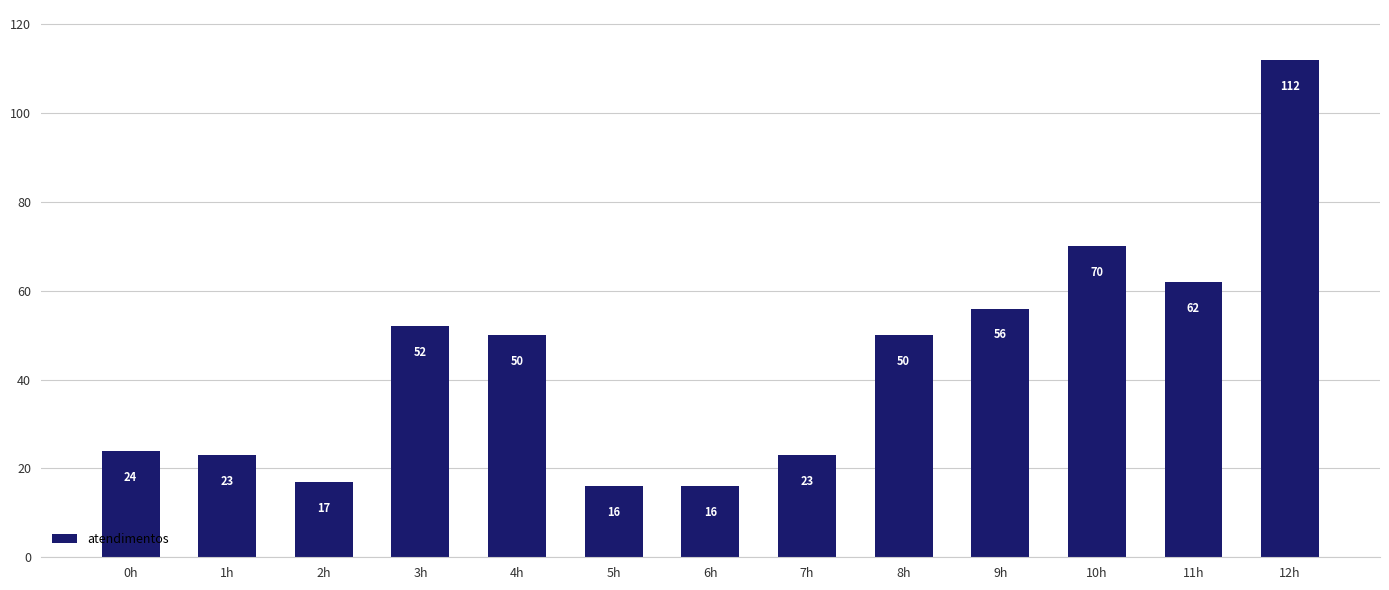

Which label corresponds to the largest value in the chart?

12h